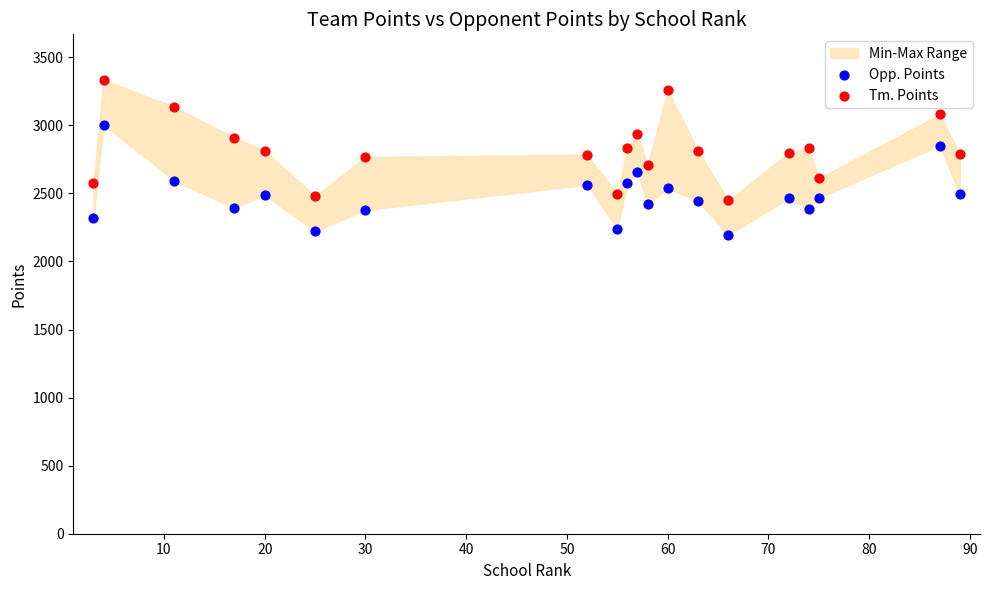

Across all data points, what is the range of X values (max minus min)?

86